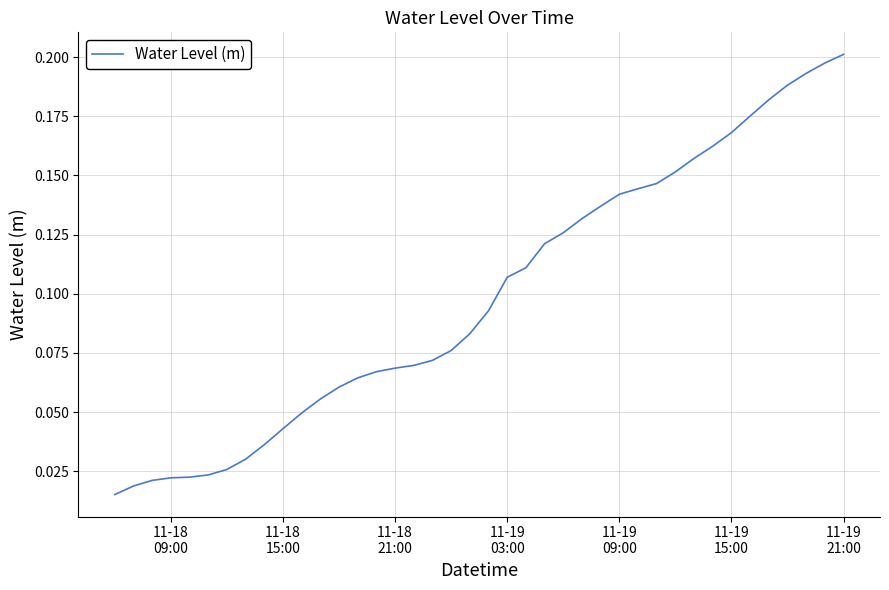

Is this an area chart (filled region under the line)?

No